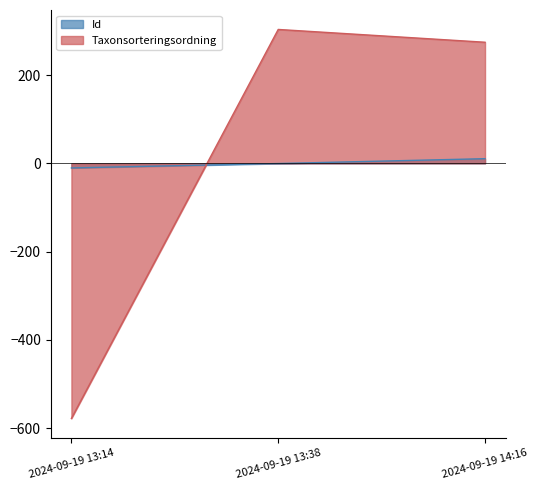

List the series in order of their peak value, highest first.

Taxonsorteringsordning, Id